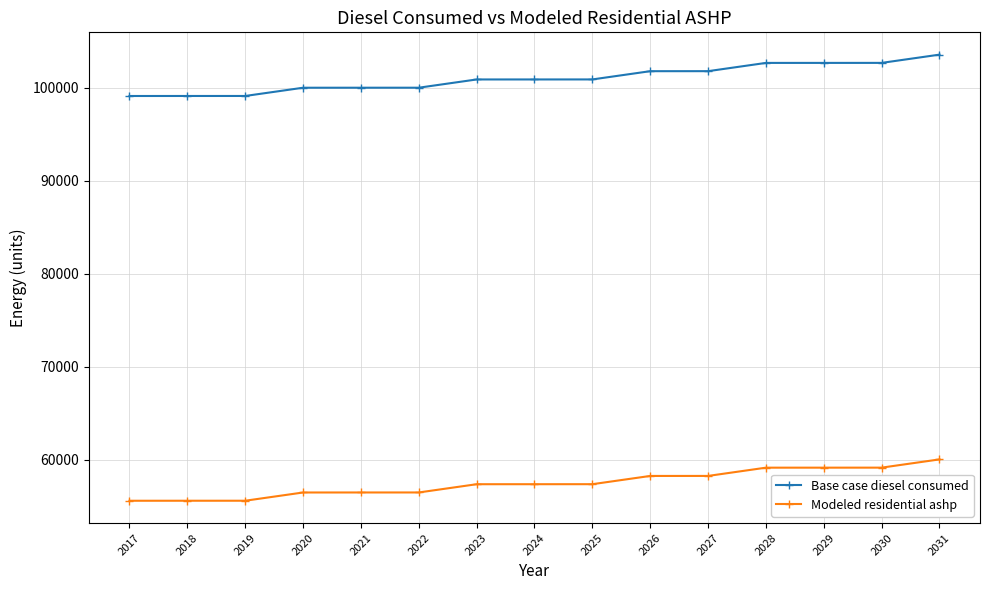

What is the difference between the maximum and minimum values in the Modeled residential ashp series?

4444.0